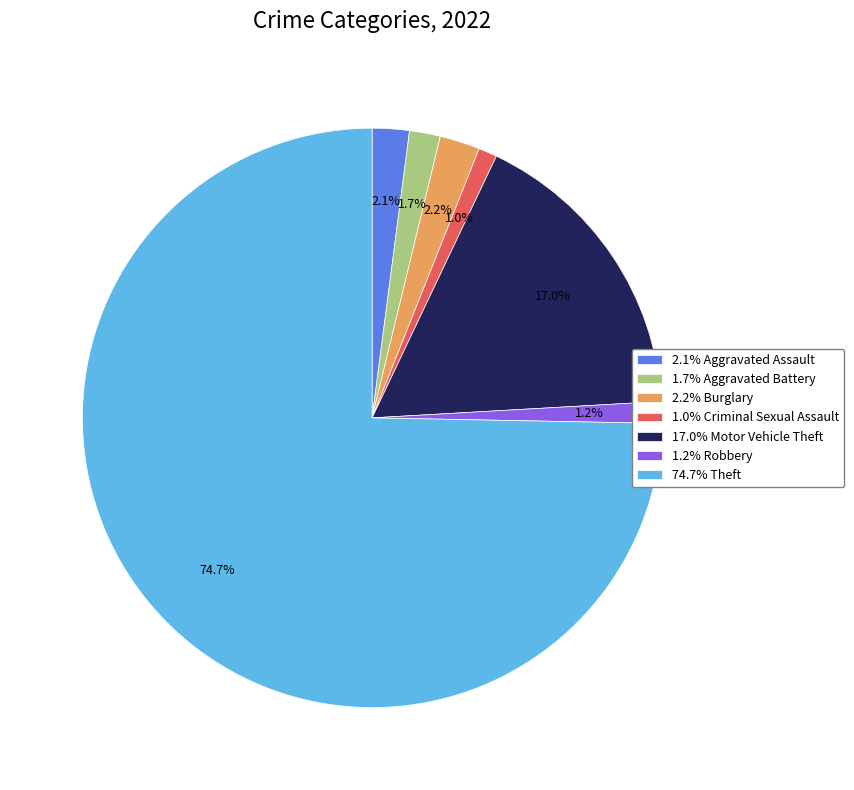

Count the number of slices in the pie.

7